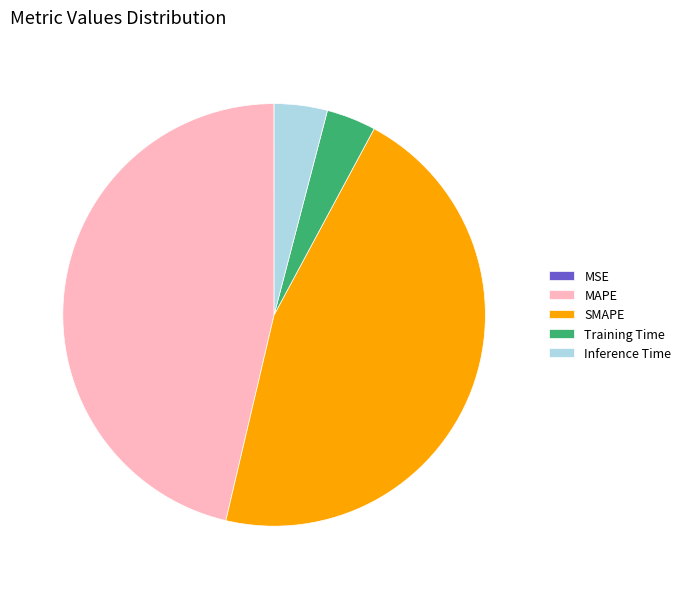

What is the largest slice in the pie chart?

MAPE